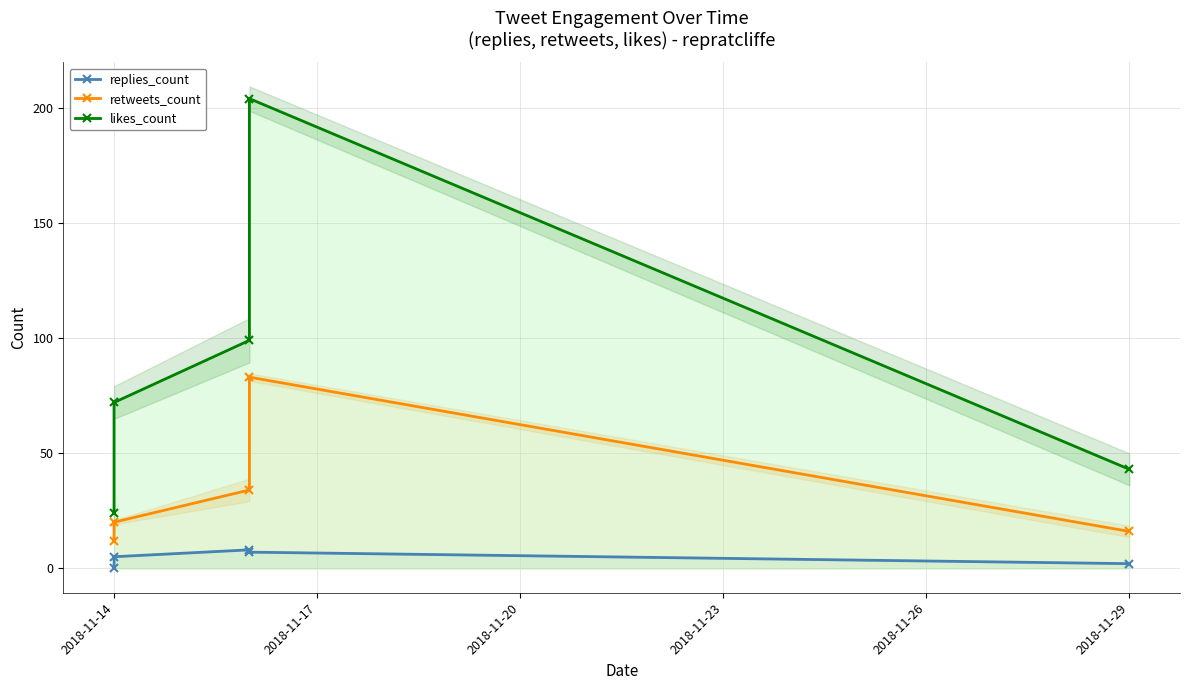

Is the value of likes_count at 2018-11-14 greater than the value of retweets_count at 2018-11-17?

Yes